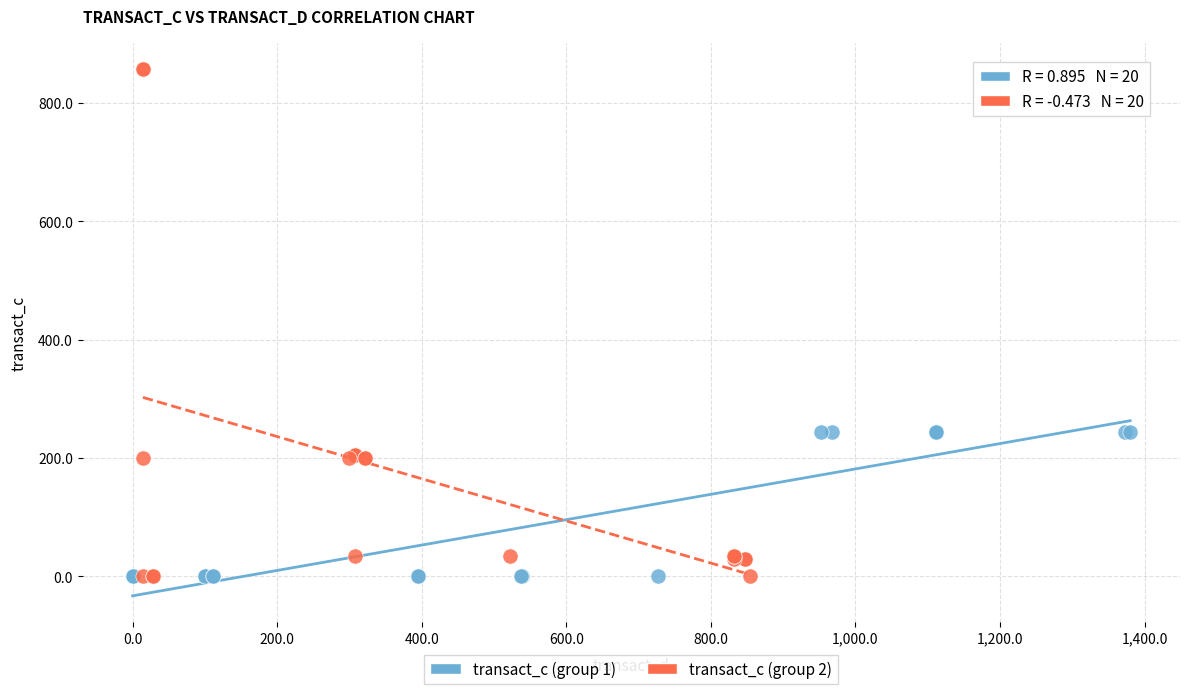

Which series has the largest Y range (max minus min)?

transact_c (group 2)